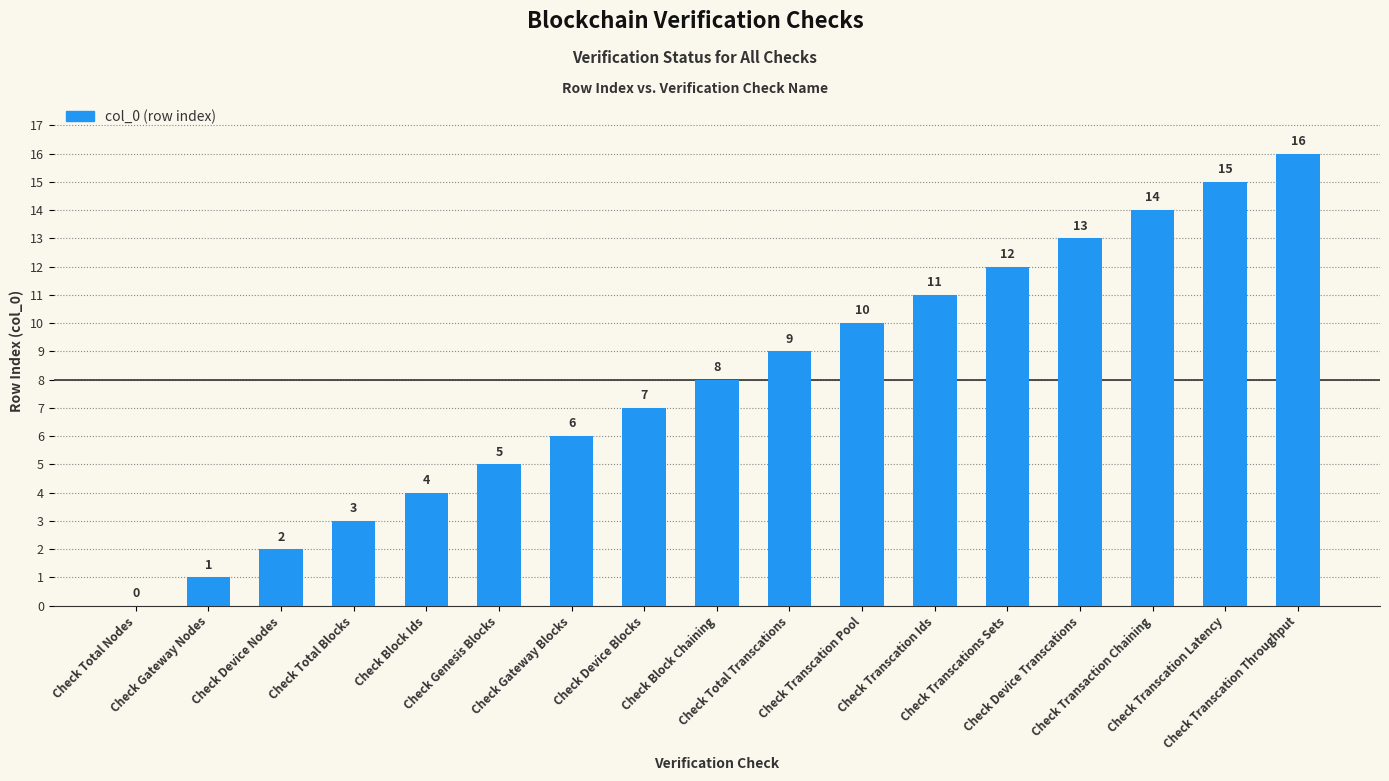

What is the sum of all values?

136